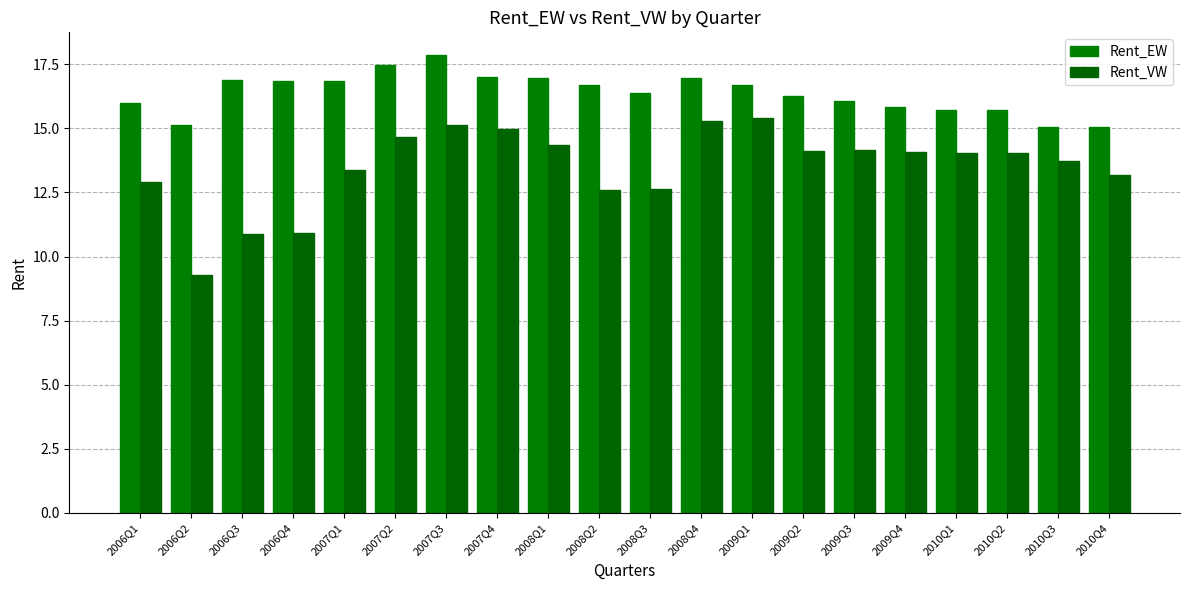

What is the label of the 6th bar from the right?

2009Q3